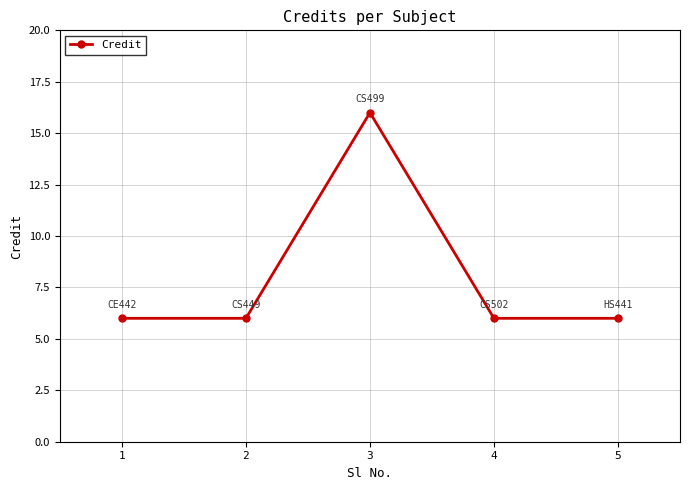

Reading right to left, list all the values displayed in this chart.

5=6	4=6	3=16	2=6	1=6